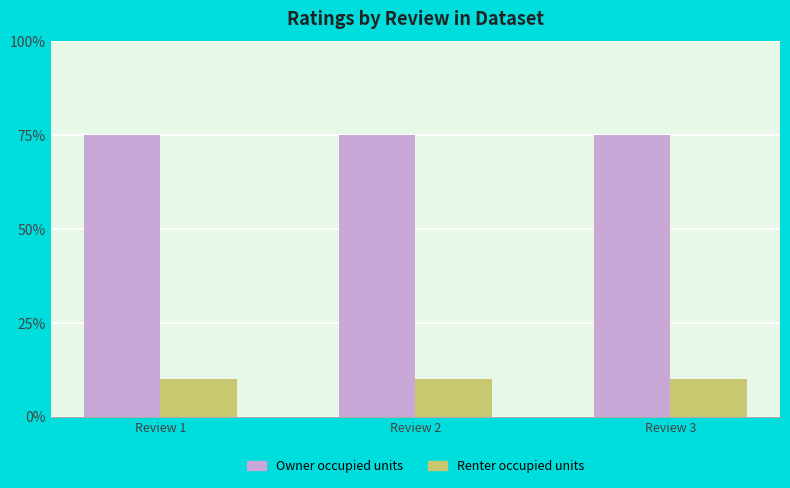

At Review 1, list the series in order from largest to smallest.

Owner occupied units, Renter occupied units